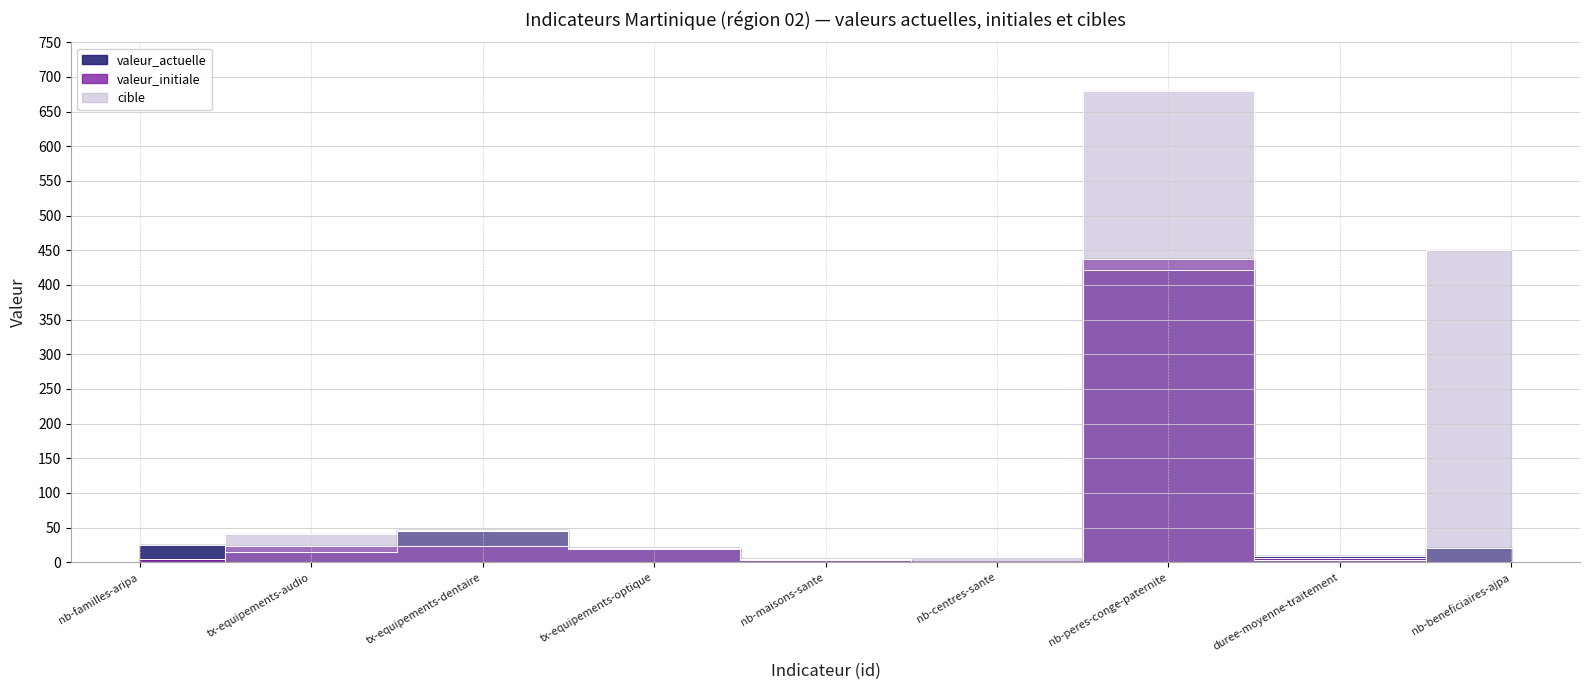

Does the chart have visible grid lines?

Yes